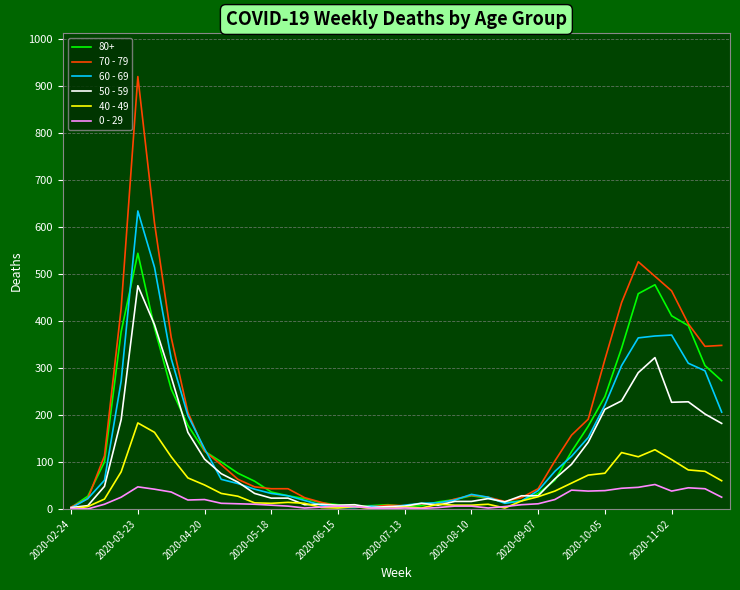

What is the maximum value shown in the chart?

920